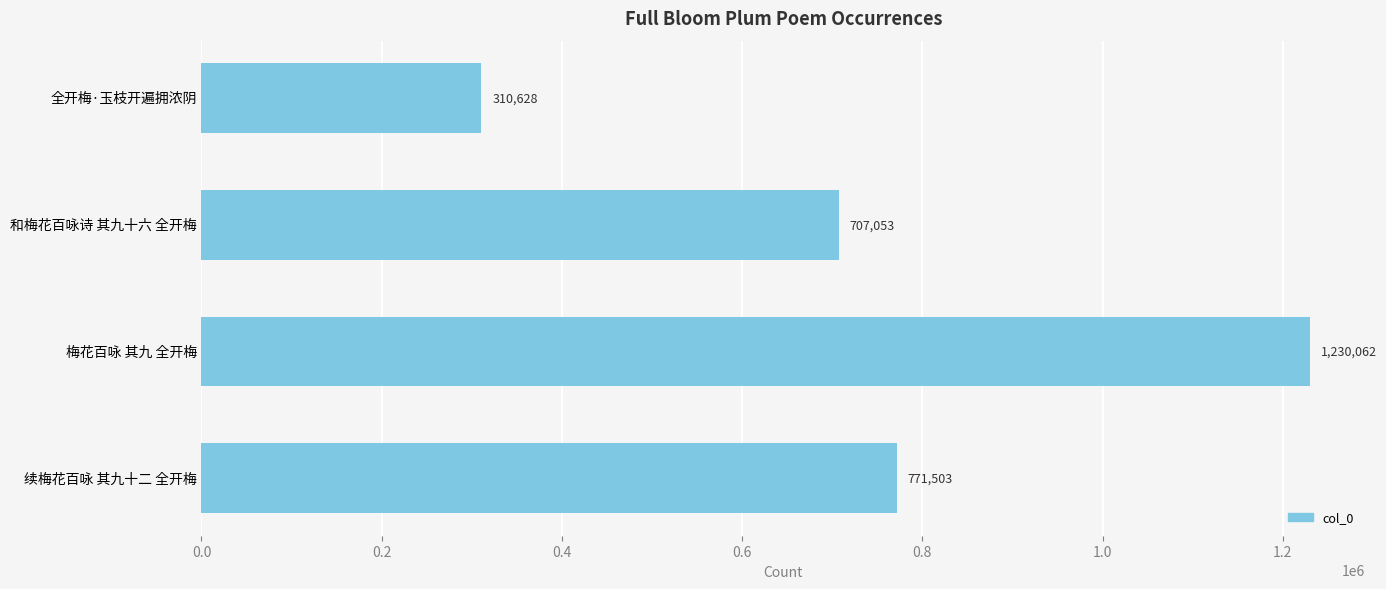

What is the average value?

754812